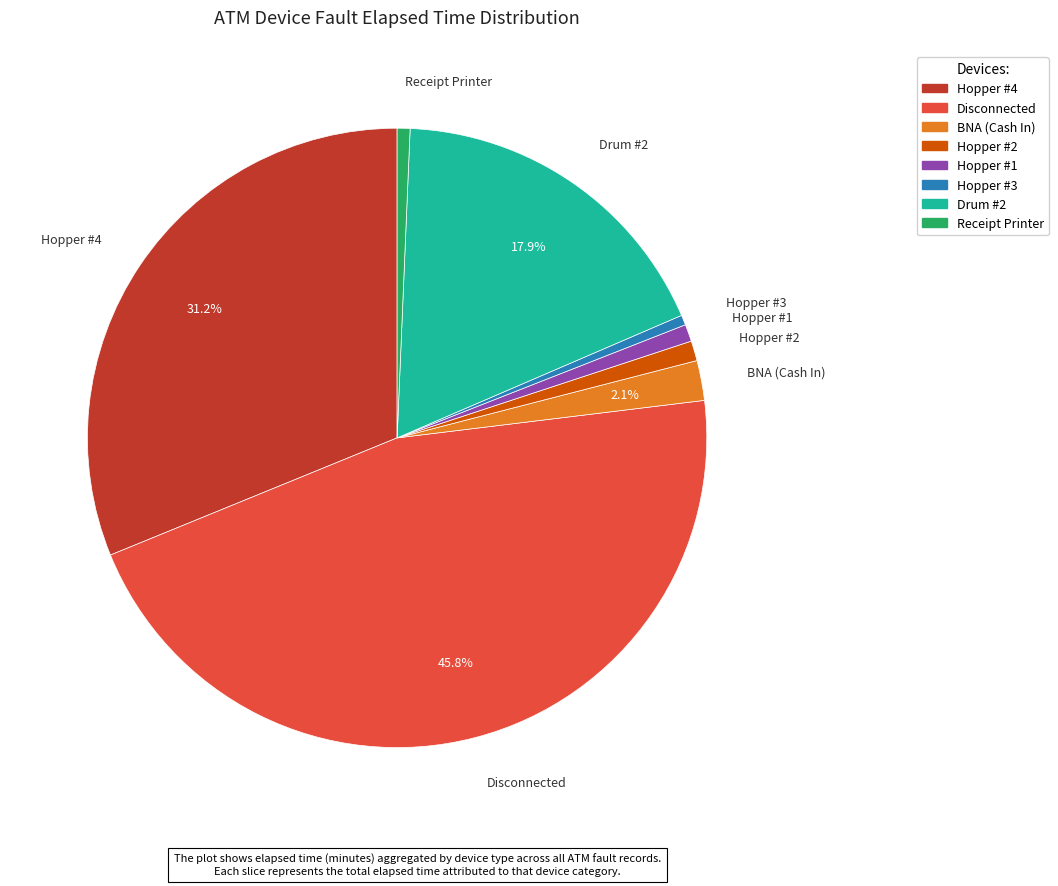

Does any single category account for the majority?

No